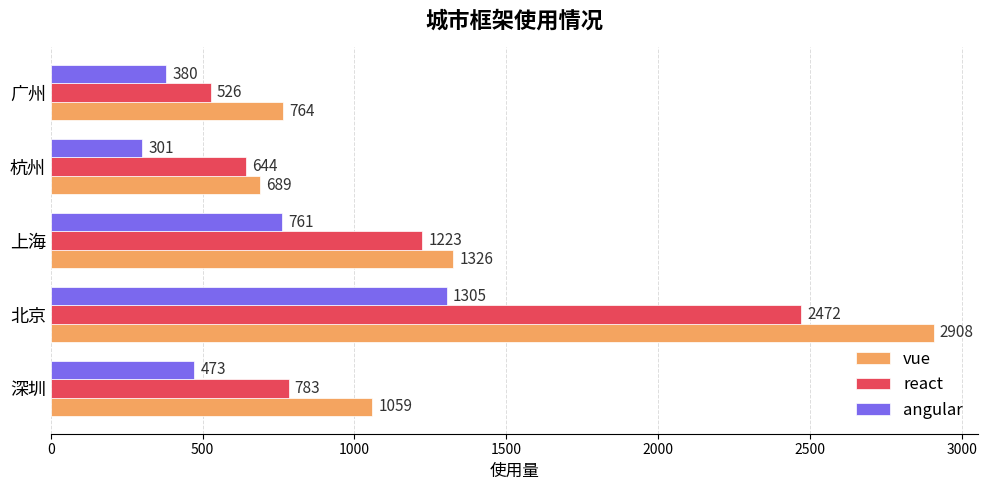

Rank the categories by vue value from lowest to highest.

杭州, 广州, 深圳, 上海, 北京